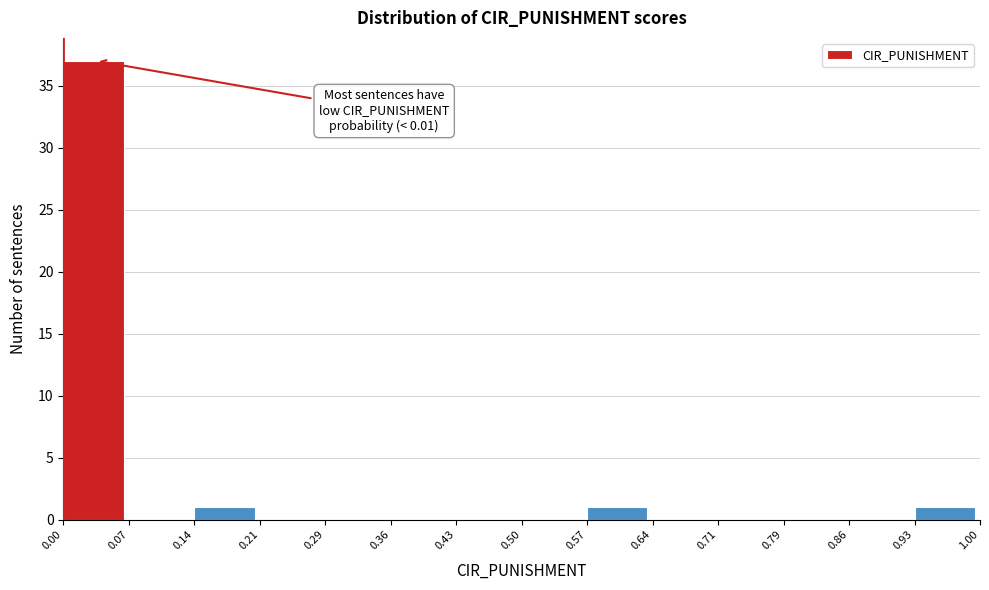

Over which range of the x-axis is the bar tallest?

0.00 to 0.07